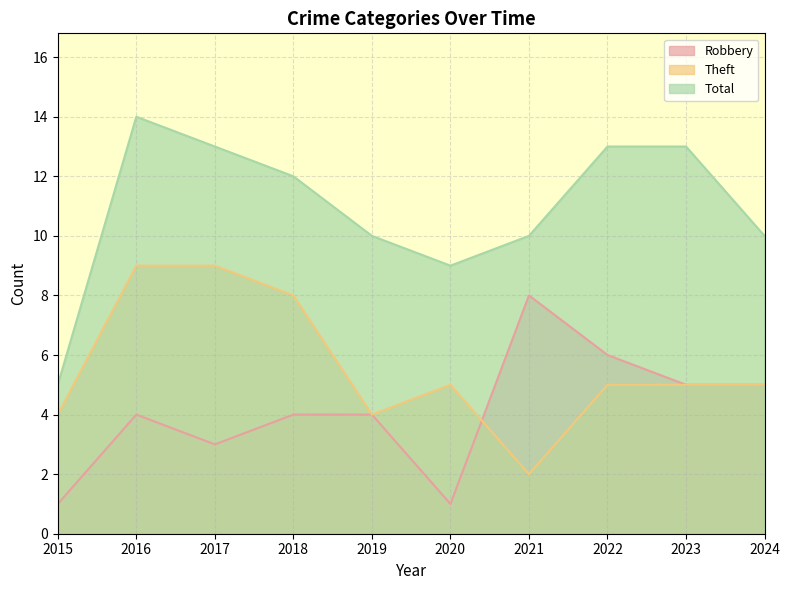

Which series has the largest total across all categories?

Total